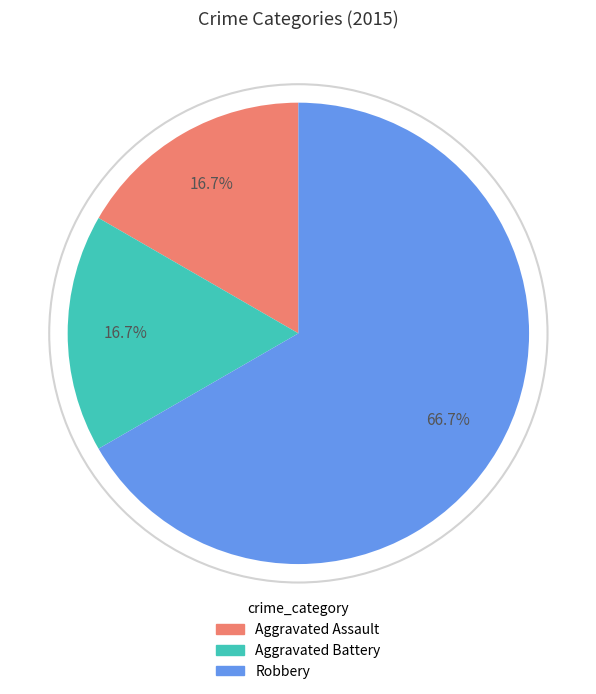

Which slice is the largest?

Robbery